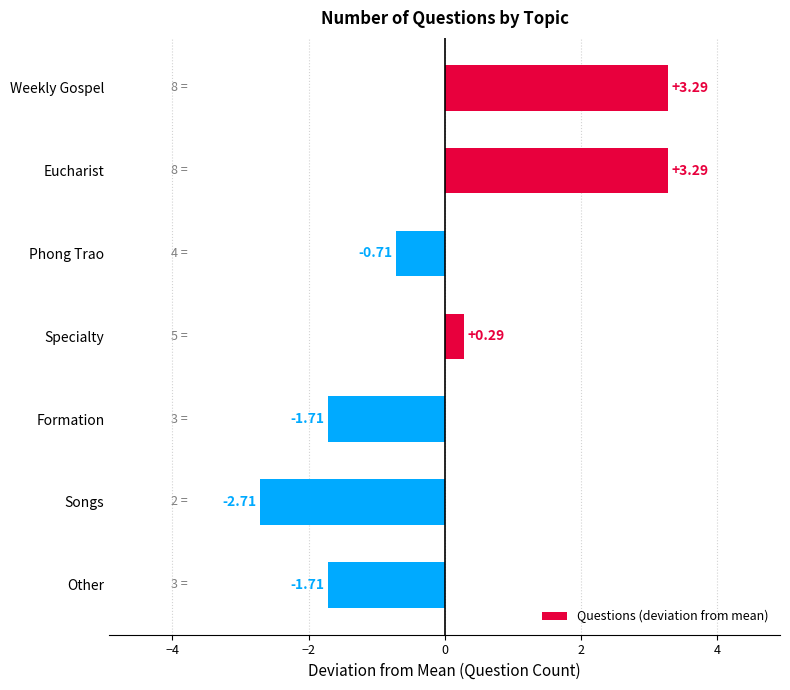

What is the label of the 2nd bar from the top?

Eucharist